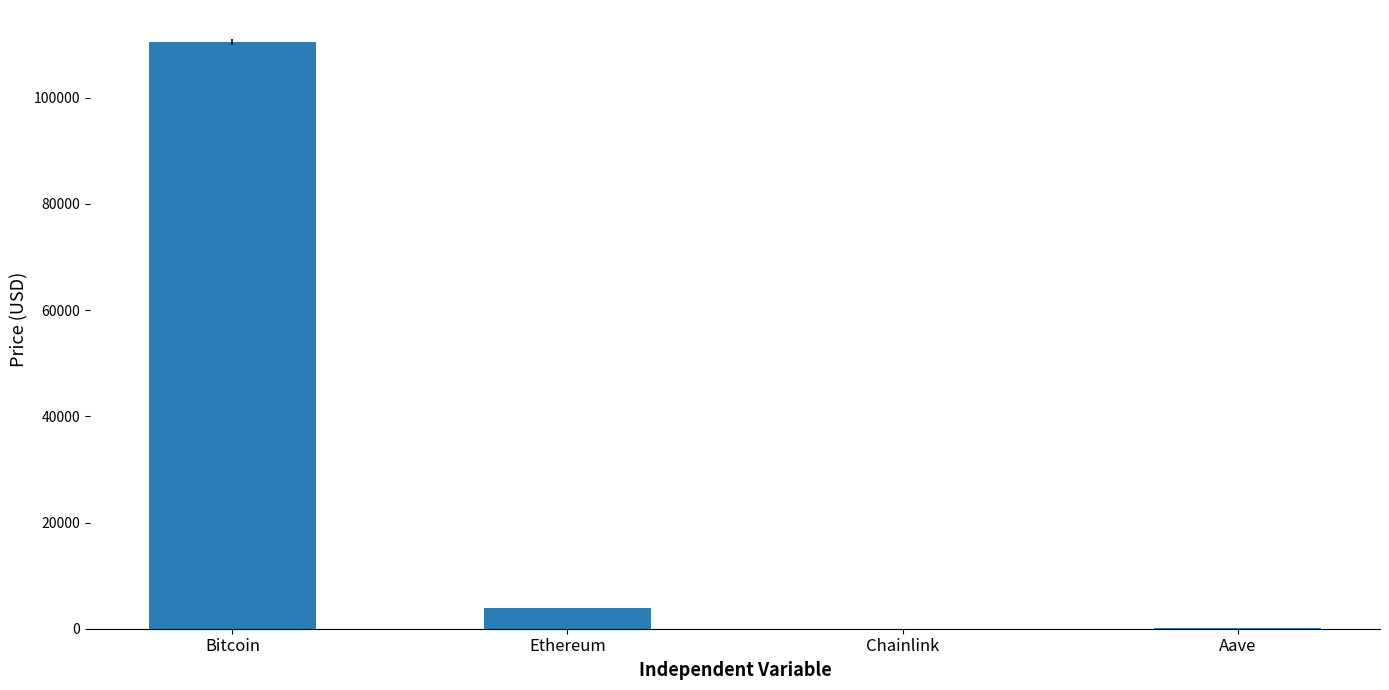

What value does the data have at Ethereum?

3883.0